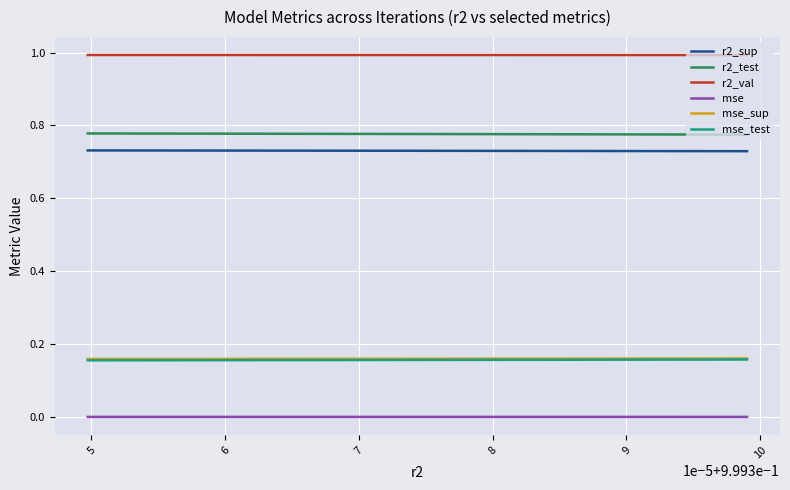

True or false: mse_test and r2_sup cross at least once.

False